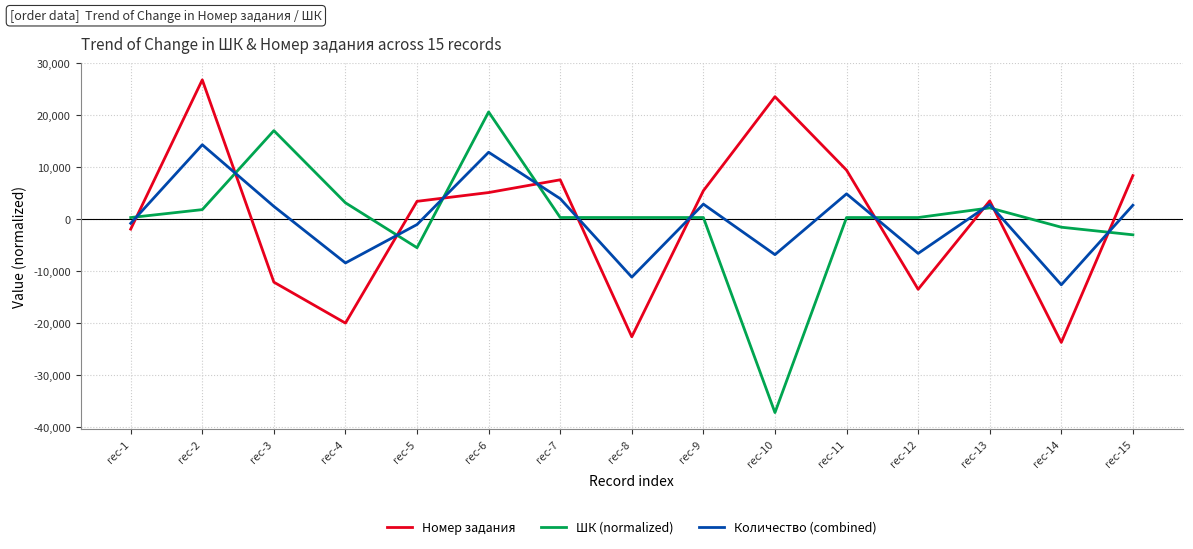

Rank the series by their maximum value, from highest to lowest.

Номер задания, ШК (normalized), Количество (combined)